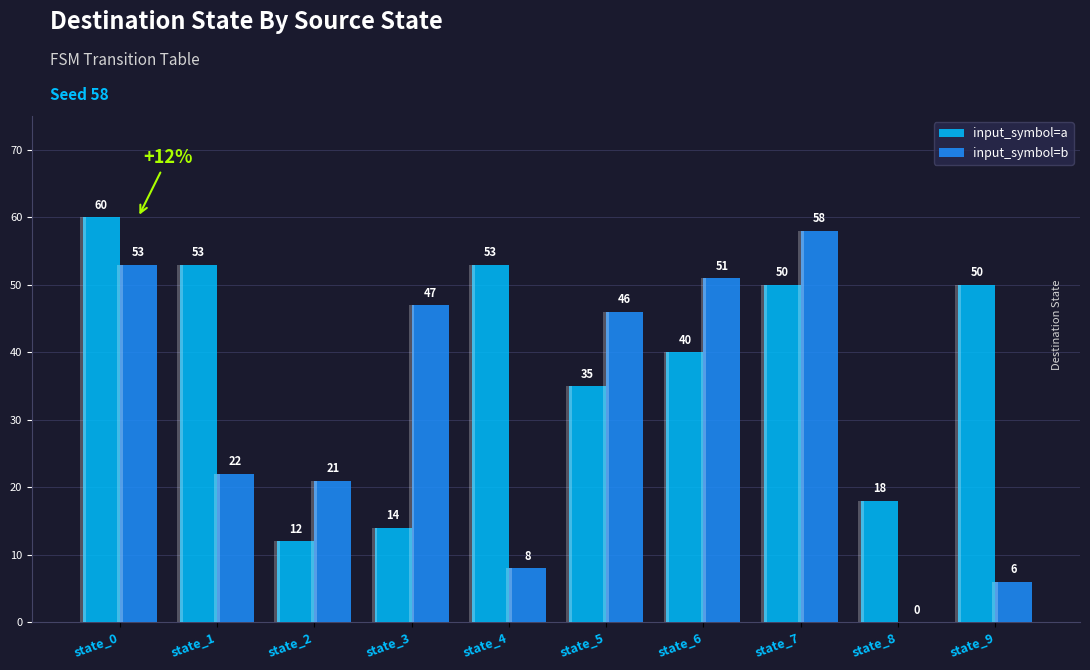

List the labels in order of input_symbol=b value, largest first.

state_7, state_0, state_6, state_3, state_5, state_1, state_2, state_4, state_9, state_8